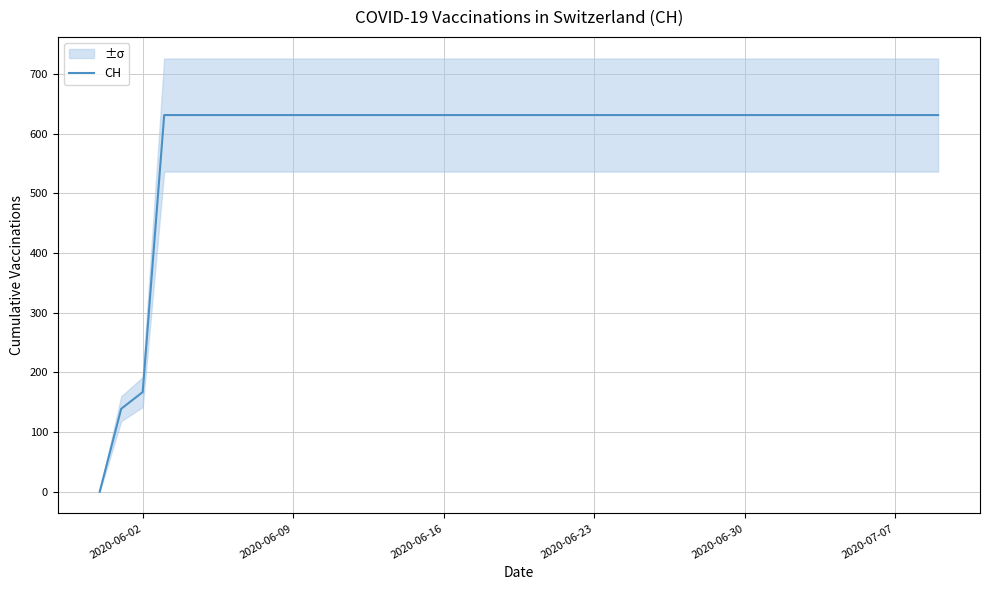

Where is CH nearest to the value 315?

2020-06-02